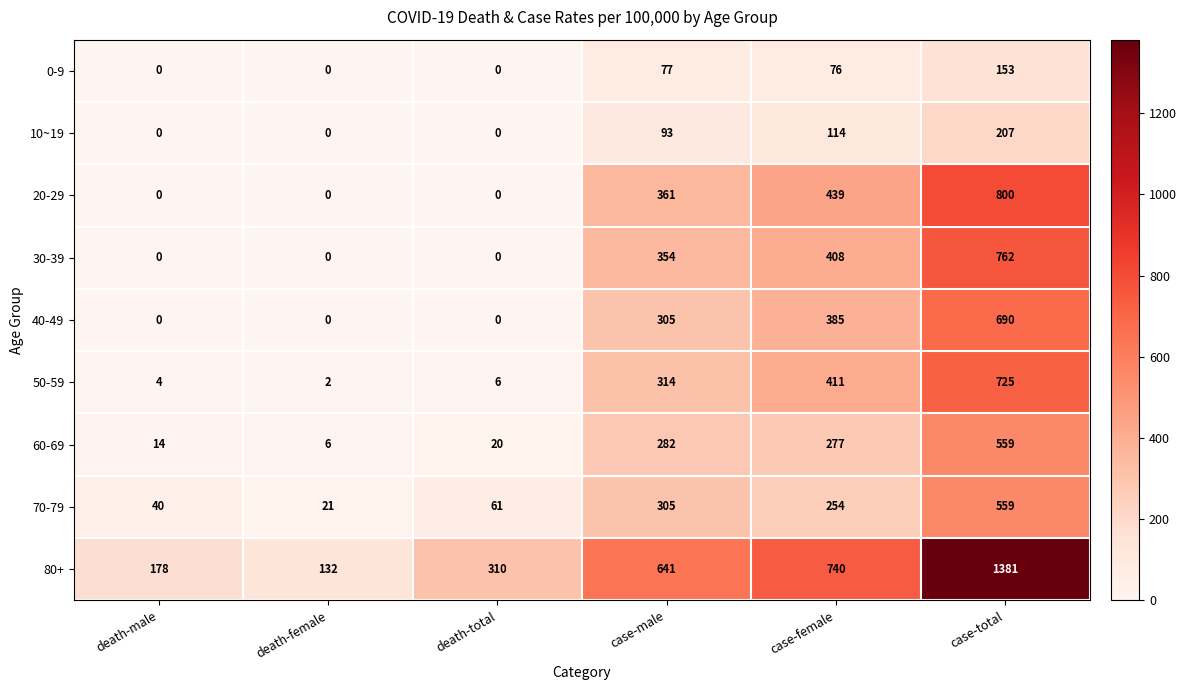

The 10~19 series shows 93 at case-male. True or false?

True